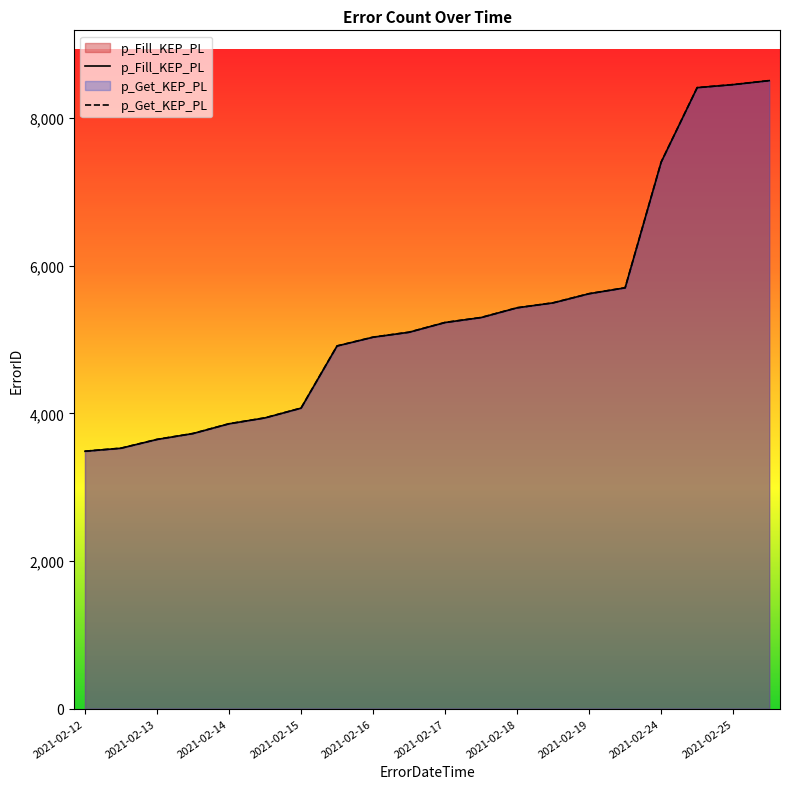

Does the chart display data point markers on the line(s)?

No